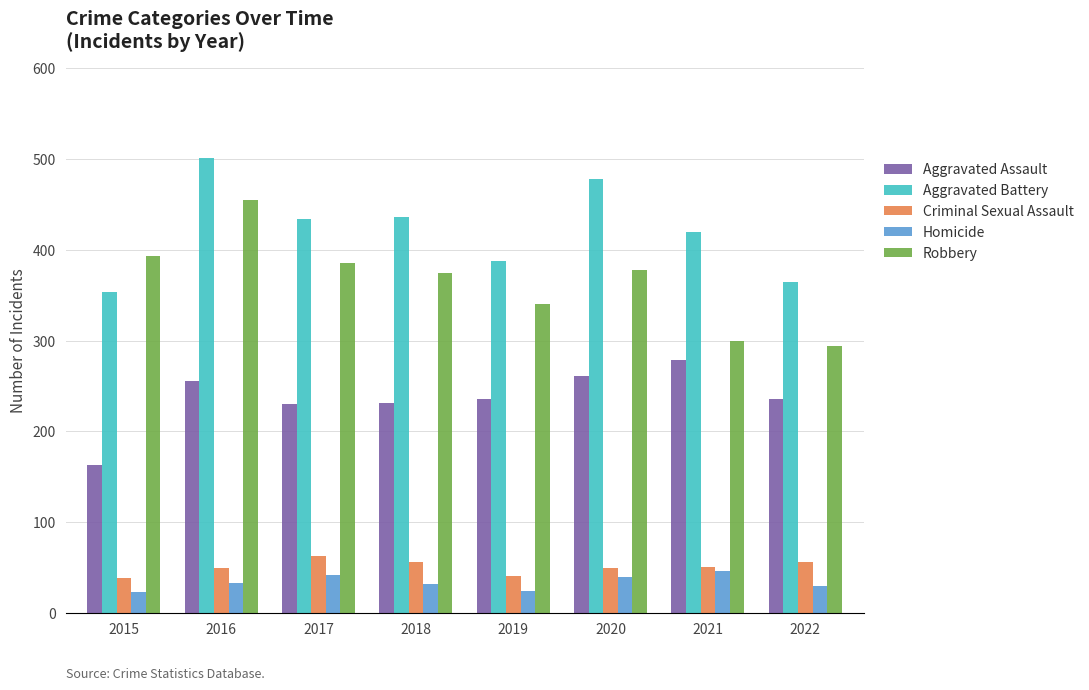

What is the difference between the Homicide values at 2020 and 2017?

3